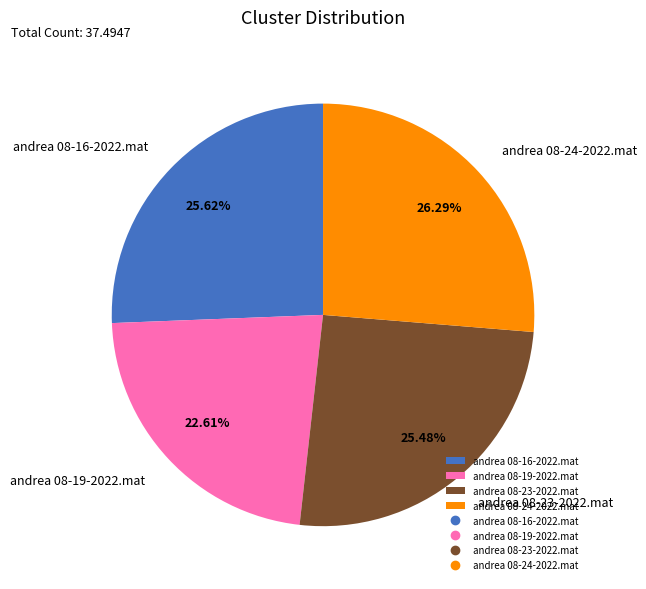

Is andrea 08-24-2022.mat the majority of the pie?

No